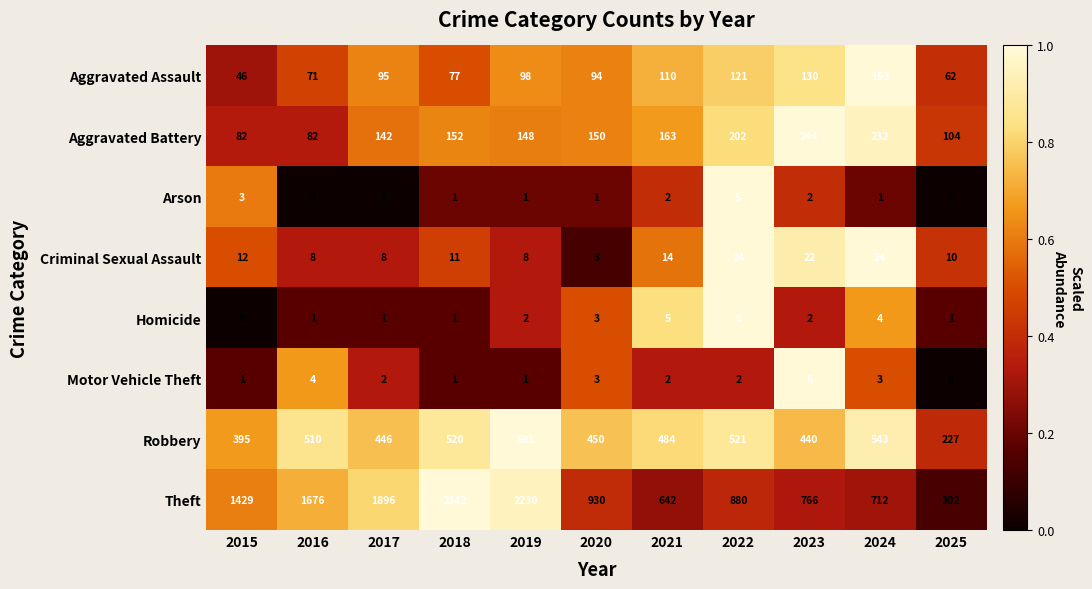

The value of Aggravated Battery at 2022 is 202. True or false?

True